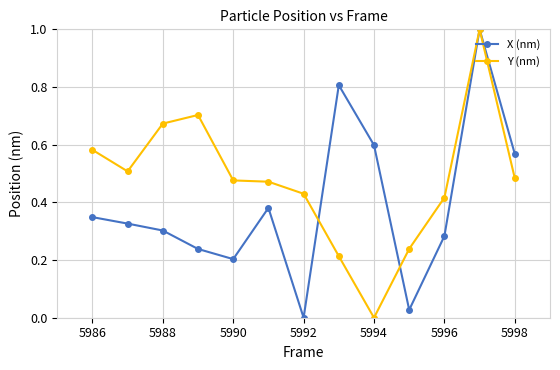

Rank the series by their average value, from highest to lowest.

Y (nm), X (nm)